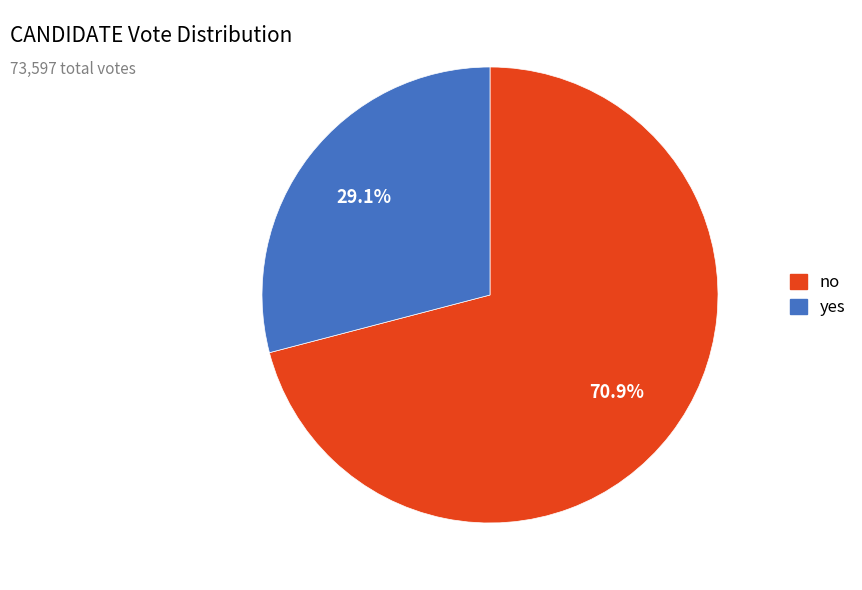

The yes slice represents 36% of the pie. True or false?

False